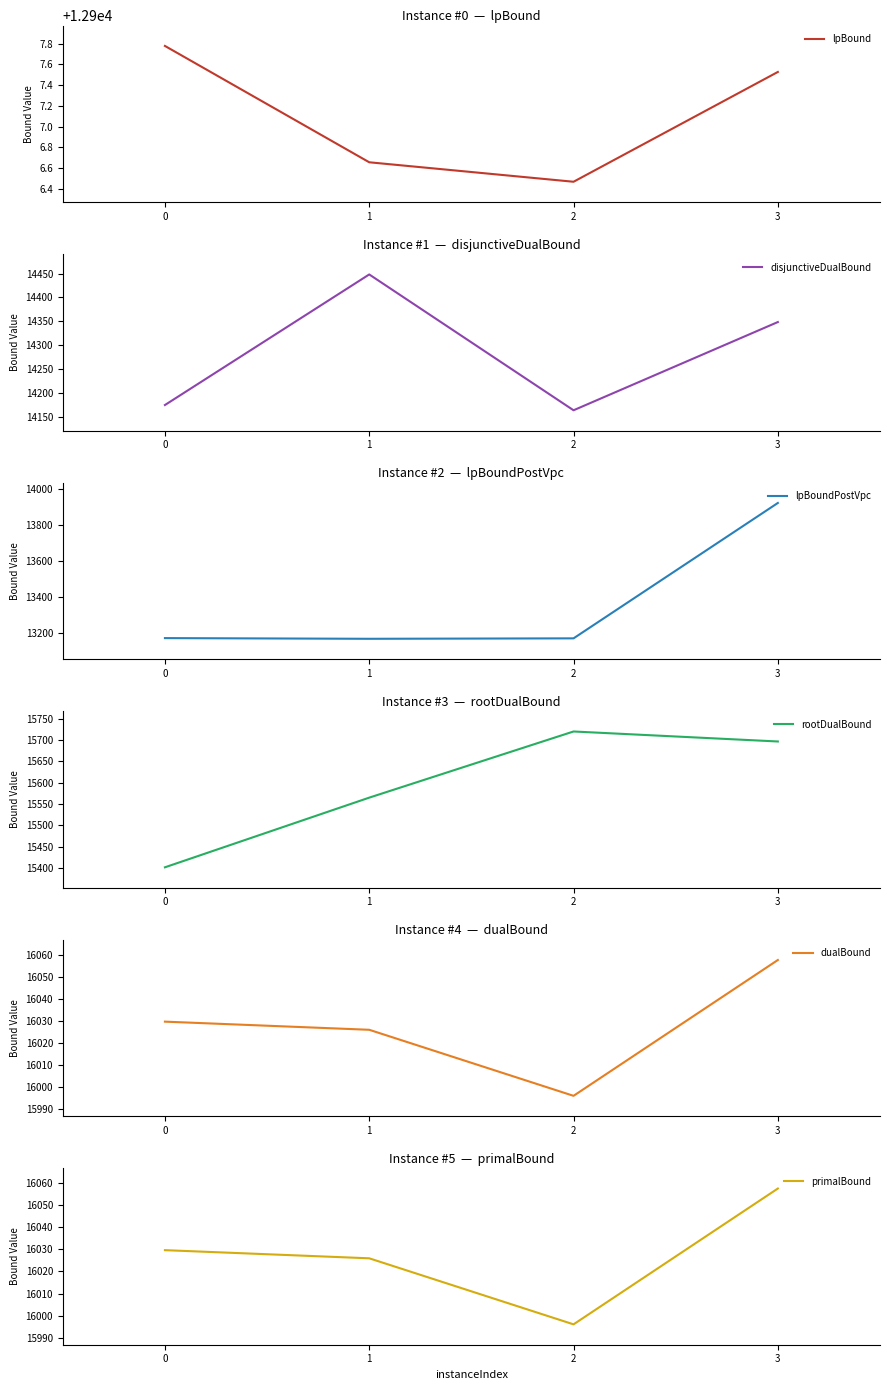

What is the value of the lpBound point at the 1st from the left?

12907.8